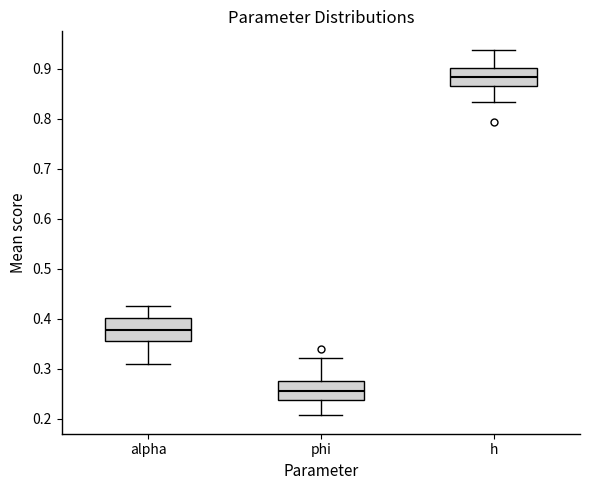

Reading left to right, read every box against the y-axis: the position of its median line, the range the box covers, and the ends of its whiskers. The values are not printed on the chart, so give them approximately, as read against the axis.

alpha: median 0.38, box 0.36 to 0.40, whiskers 0.31 to 0.43
phi: median 0.26, box 0.24 to 0.28, whiskers 0.21 to 0.32
h: median 0.88, box 0.87 to 0.90, whiskers 0.83 to 0.94